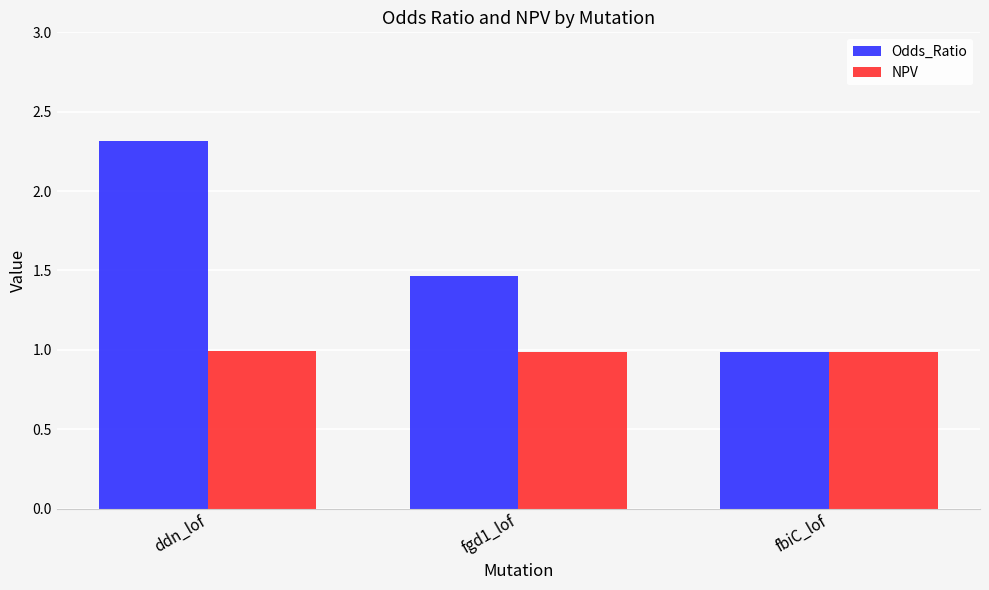

How many groups of bars are there?

3